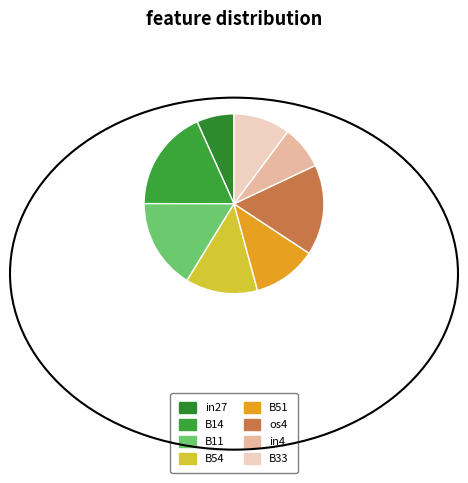

What is the largest slice in the pie chart?

B14